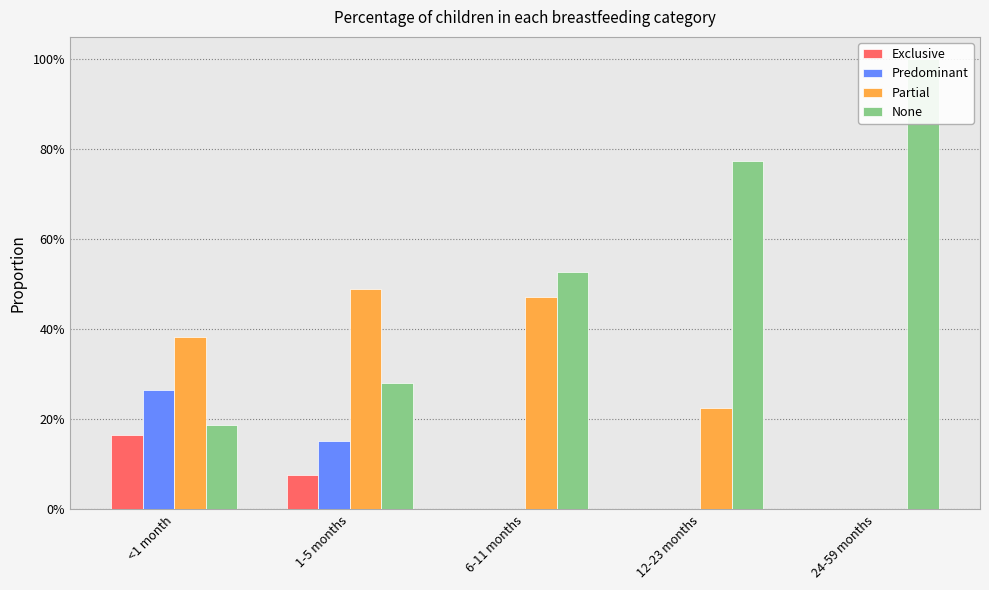

What is the value of the Exclusive bar at the 2nd from the left?

0.1